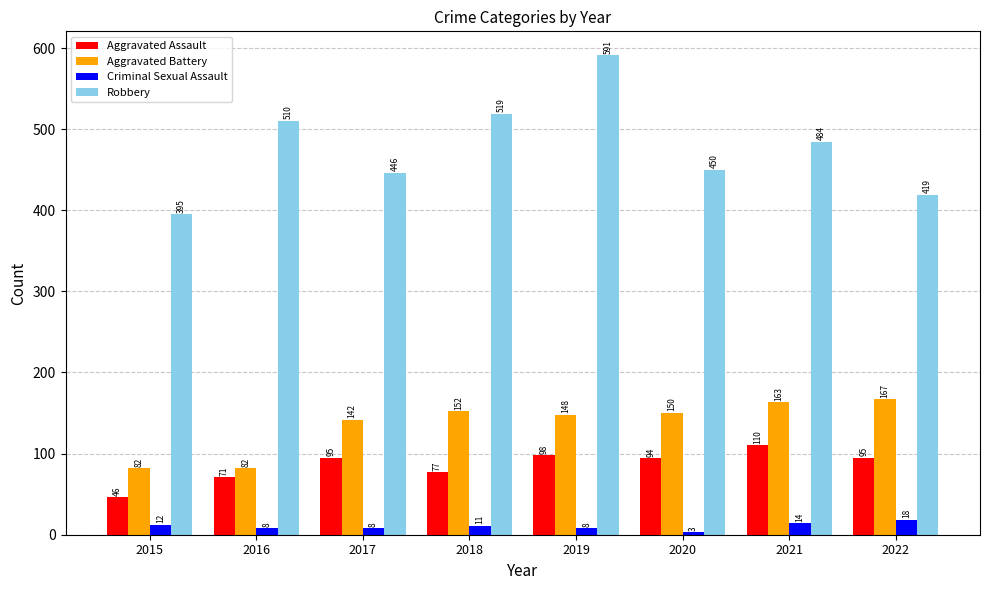

What are all the series names shown in the legend?

Aggravated Assault, Aggravated Battery, Criminal Sexual Assault, Robbery